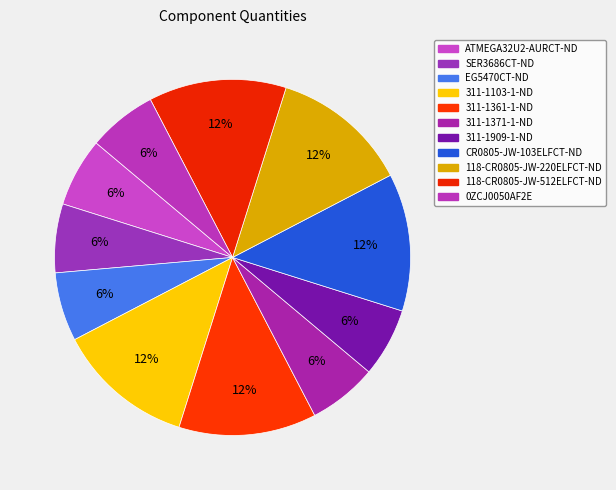

What percentage is the ATMEGA32U2-AURCT-ND slice, to the nearest percent?

6%